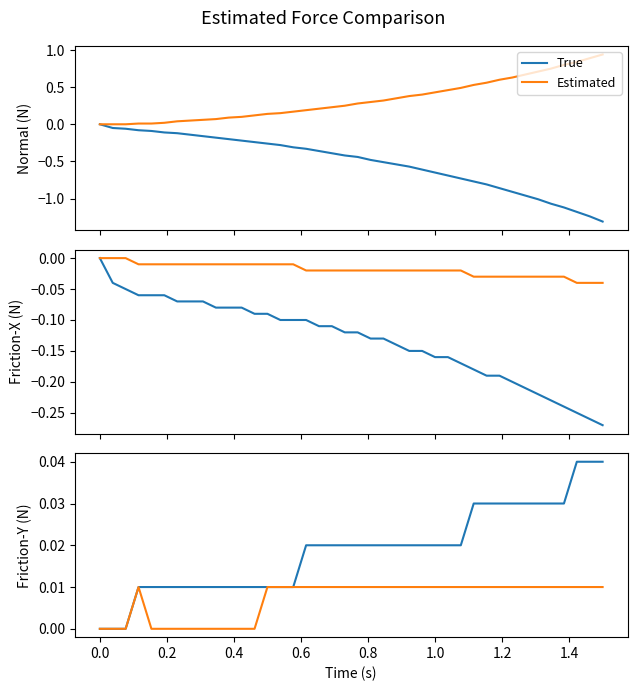

Rank the series by their maximum value, from lowest to highest.

Estimated, True